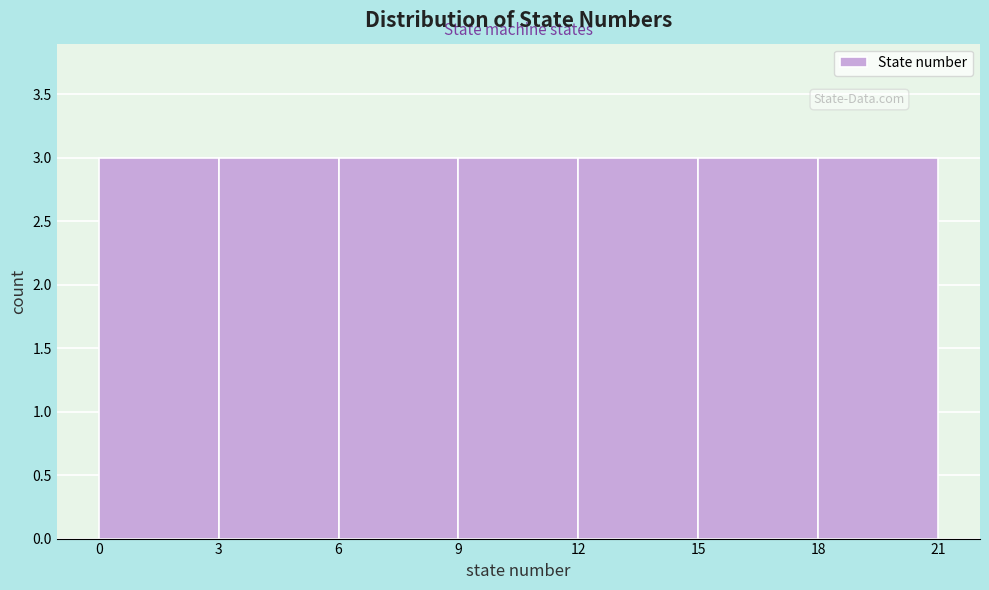

How tall is the bar that spans 12 to 15 on the x-axis? The values are not printed on the chart, so give them approximately, as read against the axis.

3